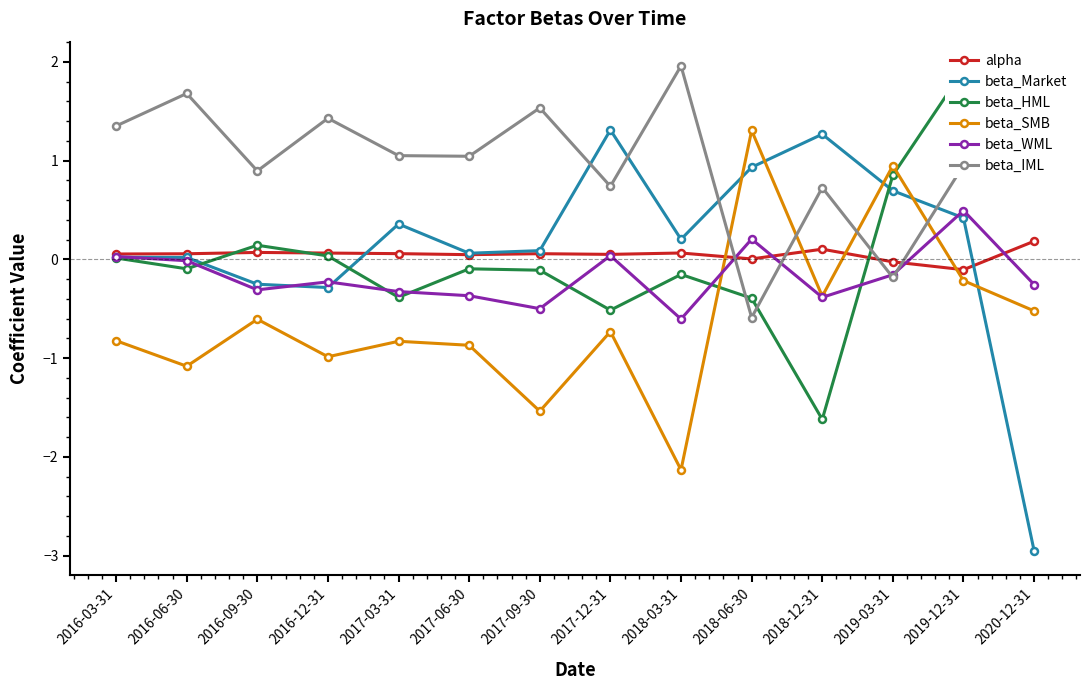

Read the alpha value at 2018-12-31.

0.1